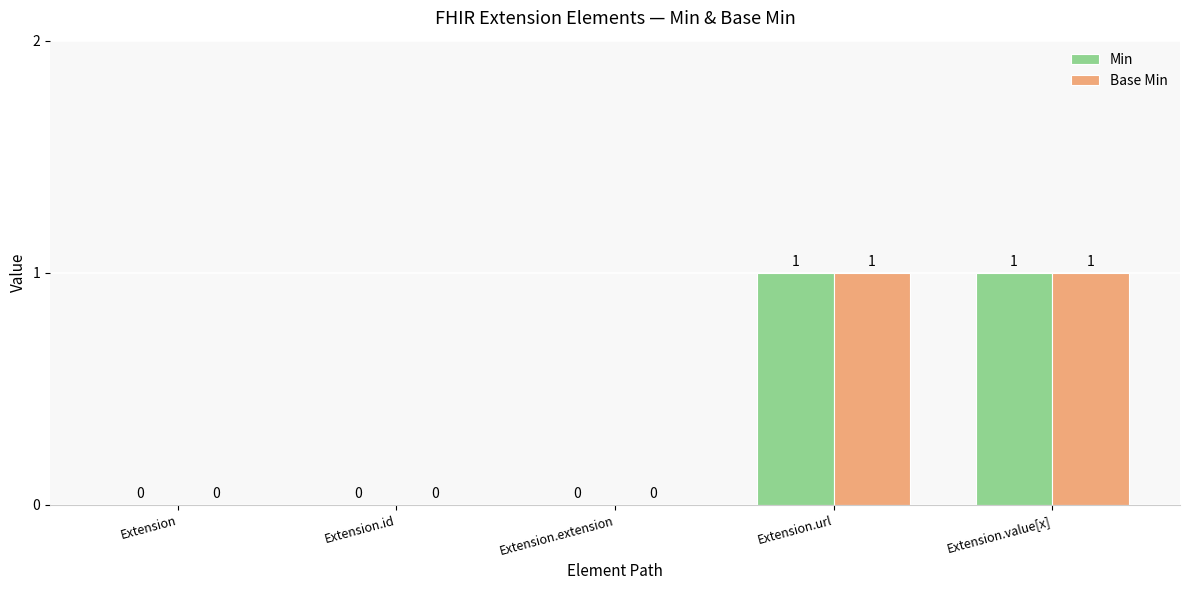

Is the value of Base Min at Extension greater than the value of Min at Extension.value[x]?

No